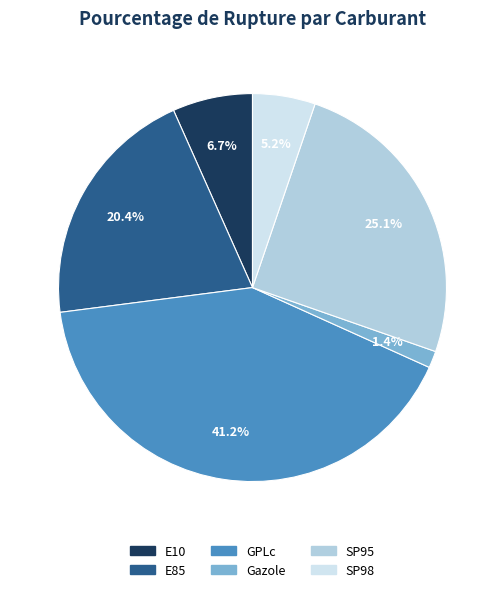

What portion of the pie excludes E85?

79.6%